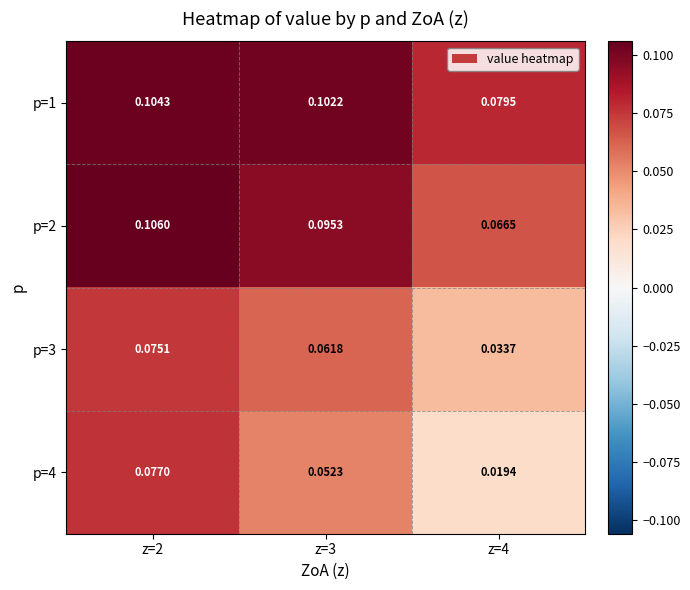

Is the value of p=2 at z=2 greater than the value of p=3 at z=2?

Yes